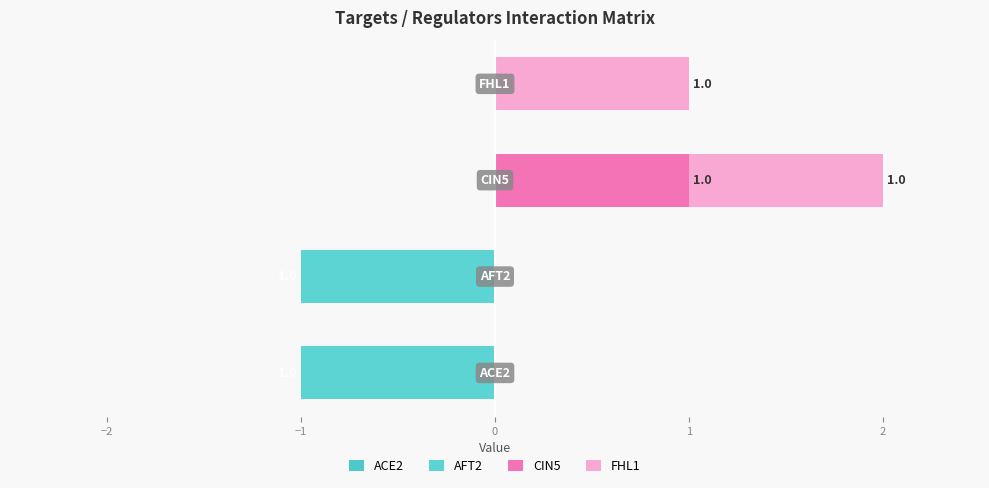

What is the total value across all series at −1?

2